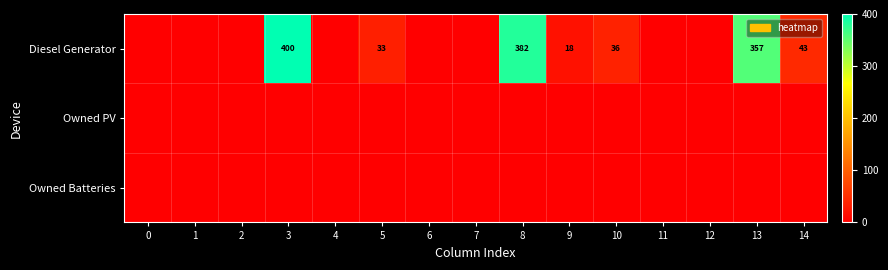

What is the spread (max minus min) of values at 13?

357